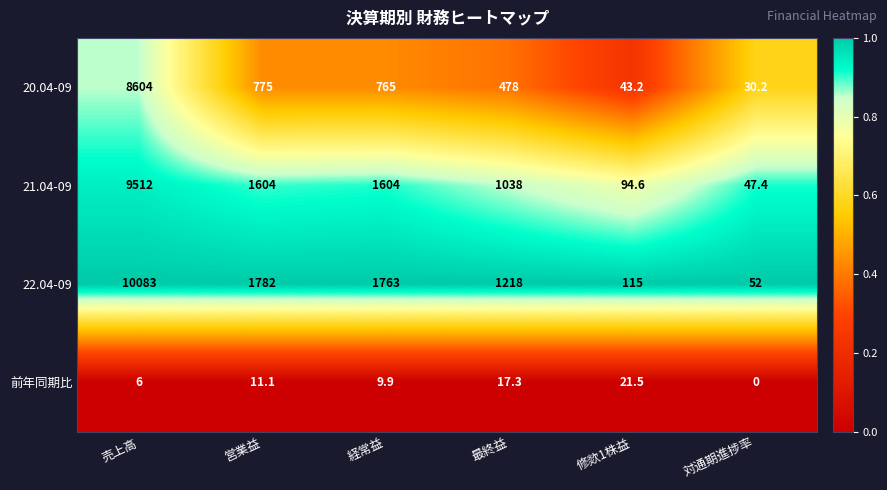

At which label does 20.04-09 first exceed 765?

売上高